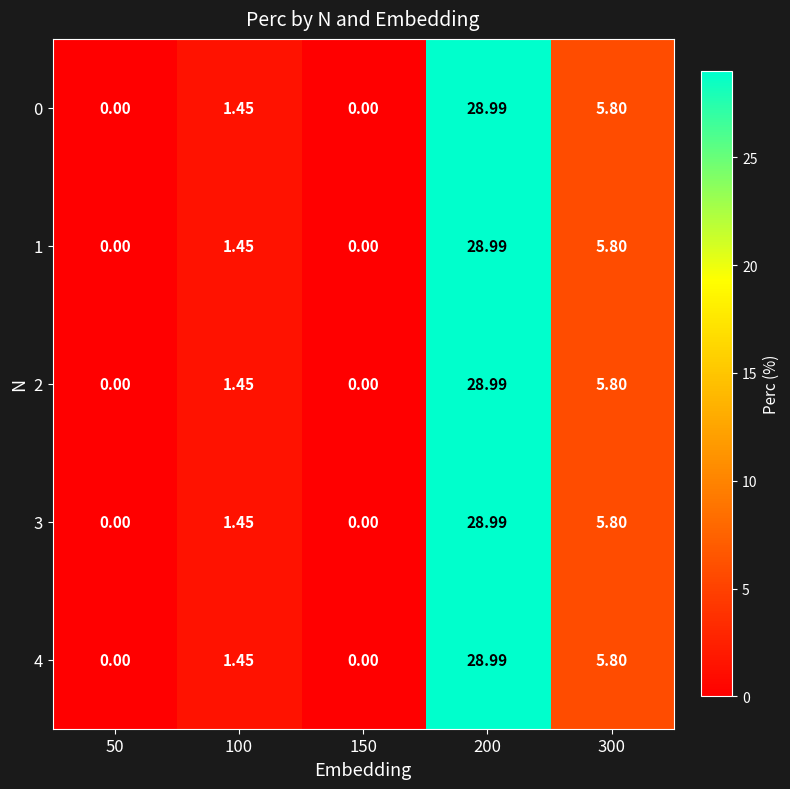

At which category is the sum across all series the highest?

200